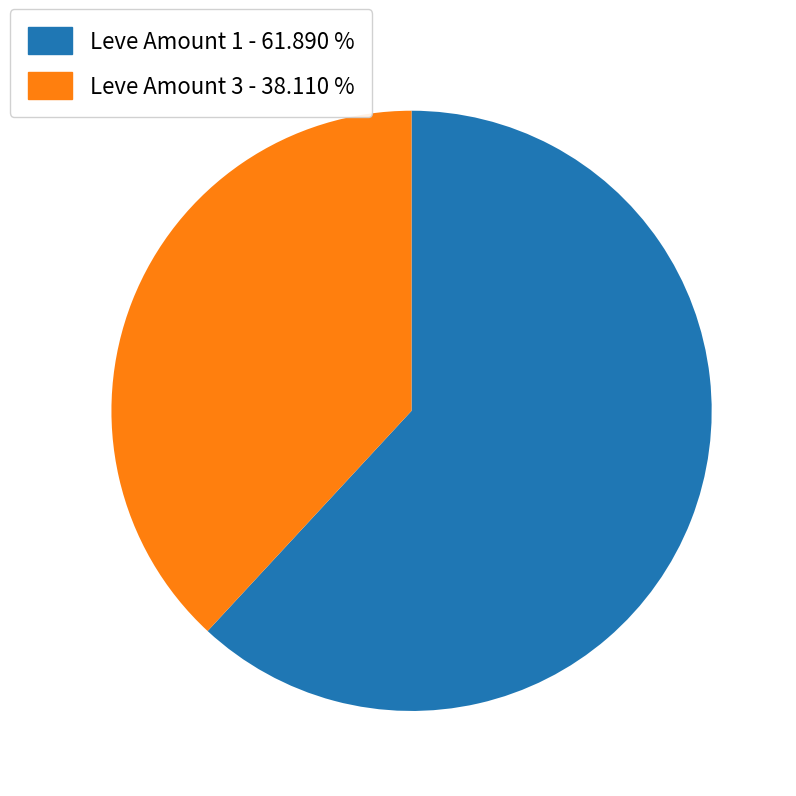

How many segments does this pie chart have?

2